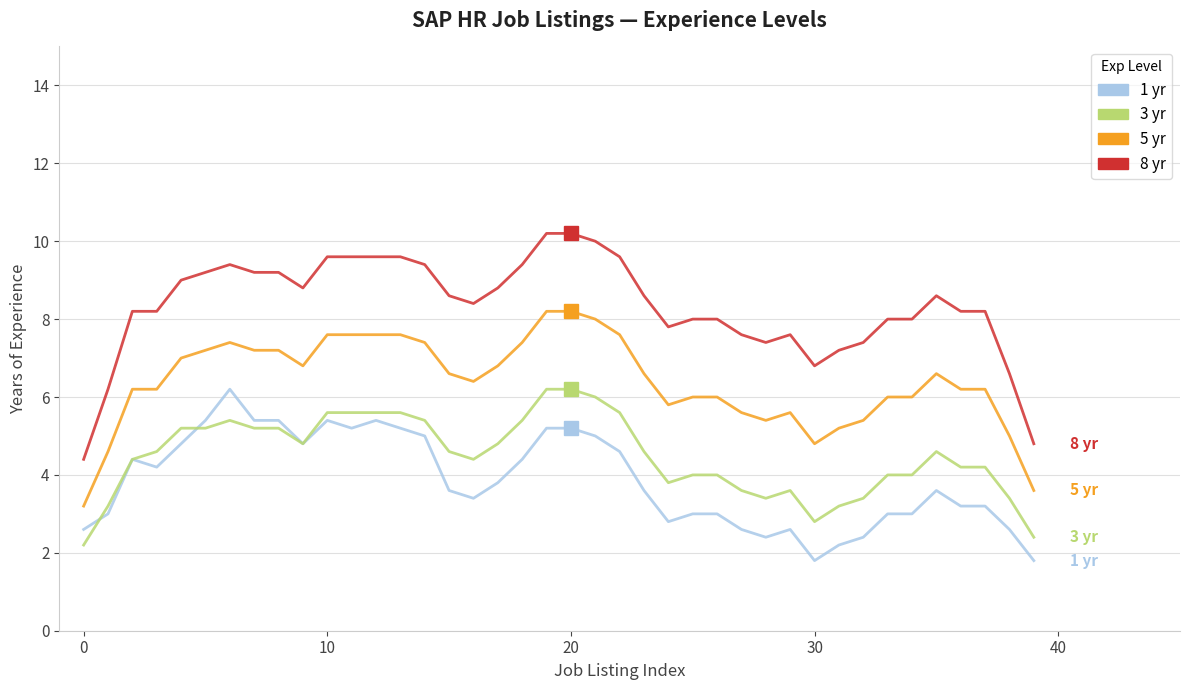

What is the smallest value displayed?

1.8